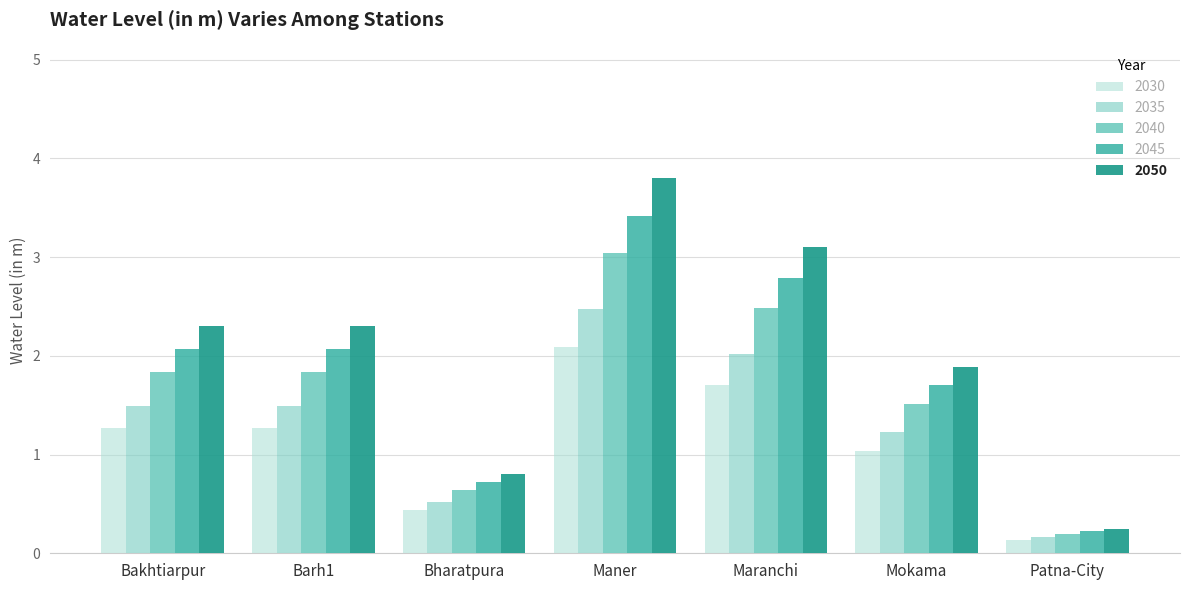

The value of 2040 at Bakhtiarpur is 2.8. True or false?

False